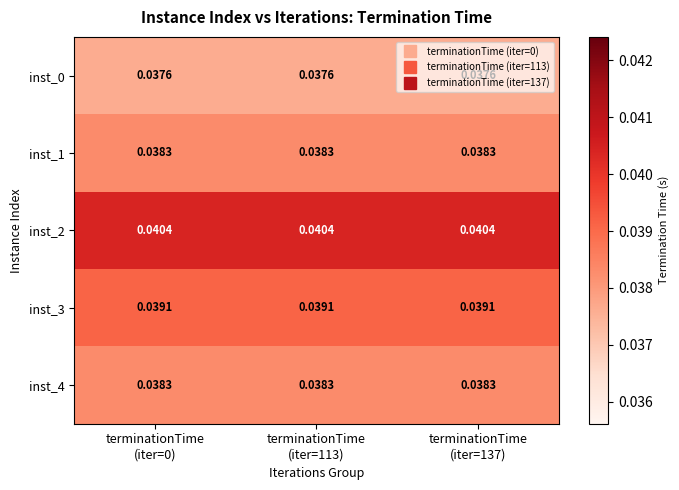

At which category is the sum across all series the highest?

terminationTime
(iter=0)